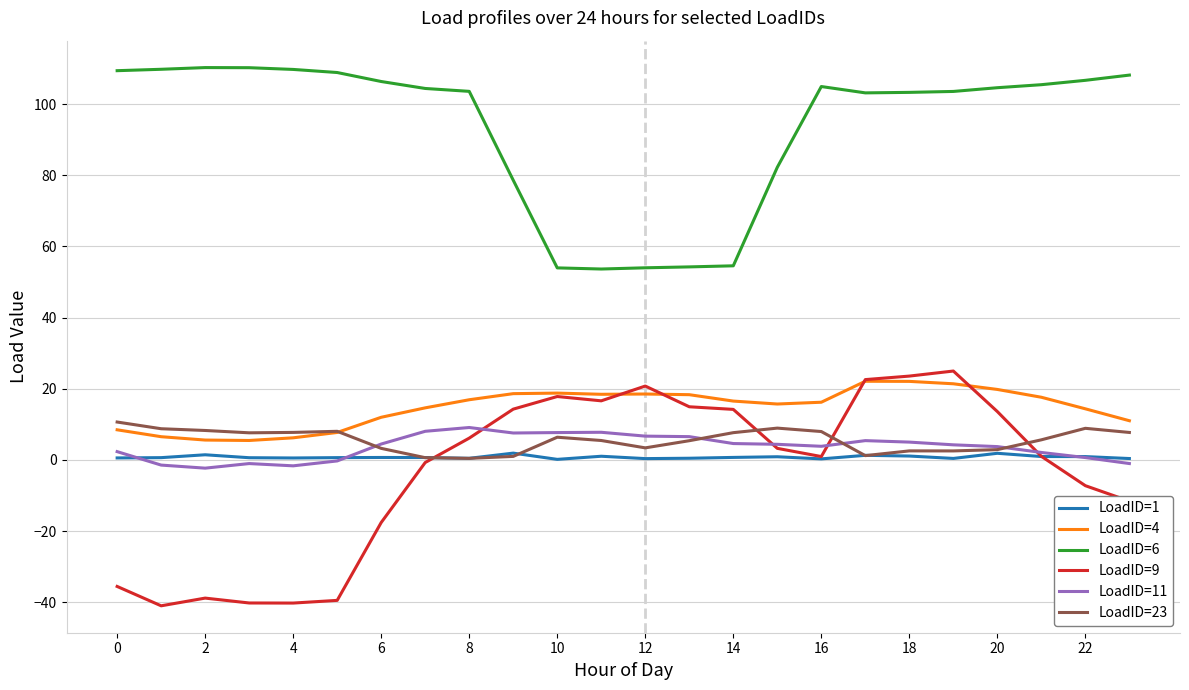

What is the maximum value for LoadID=11?

9.1